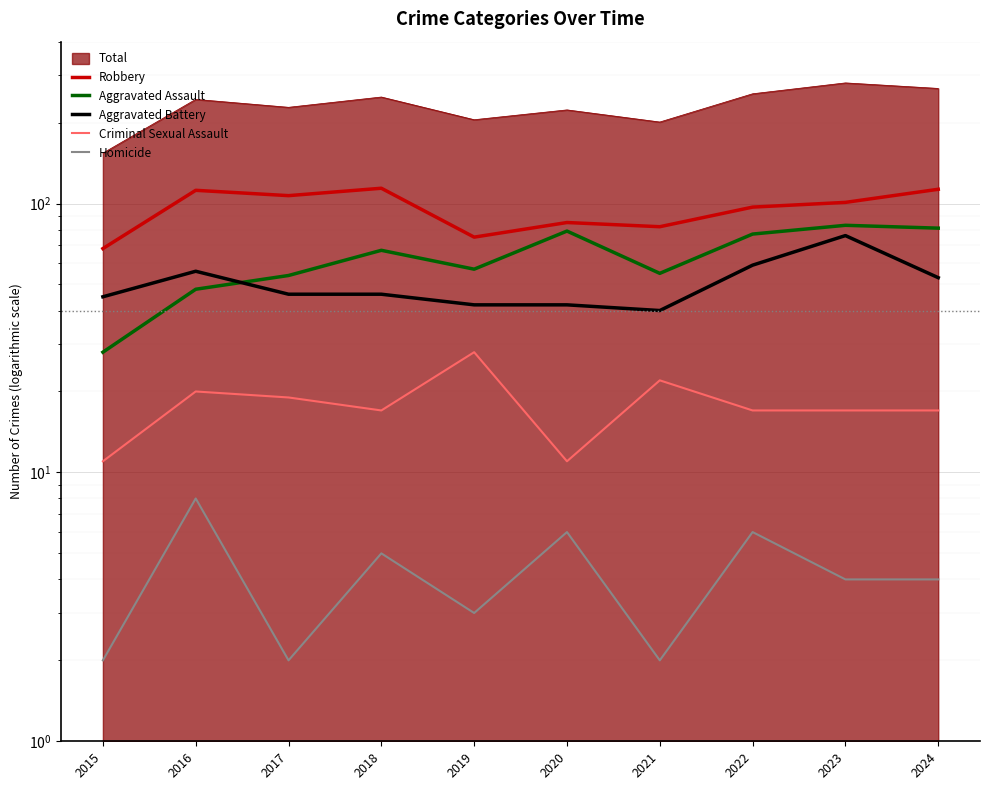

What is the highest value of the Criminal Sexual Assault series?

28